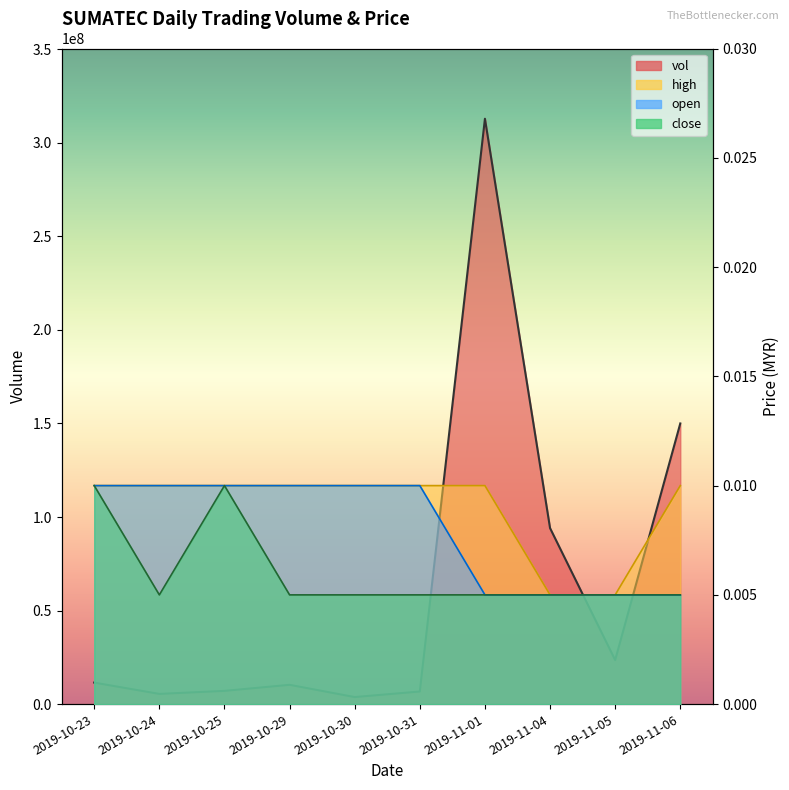

What is the total value across all series at 2019-10-24?

5477300.0